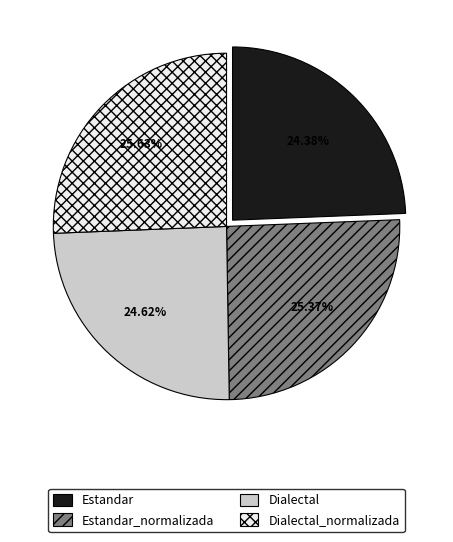

To the nearest percent, what is the difference between the Dialectal_normalizada and Estandar slice percentages?

1%